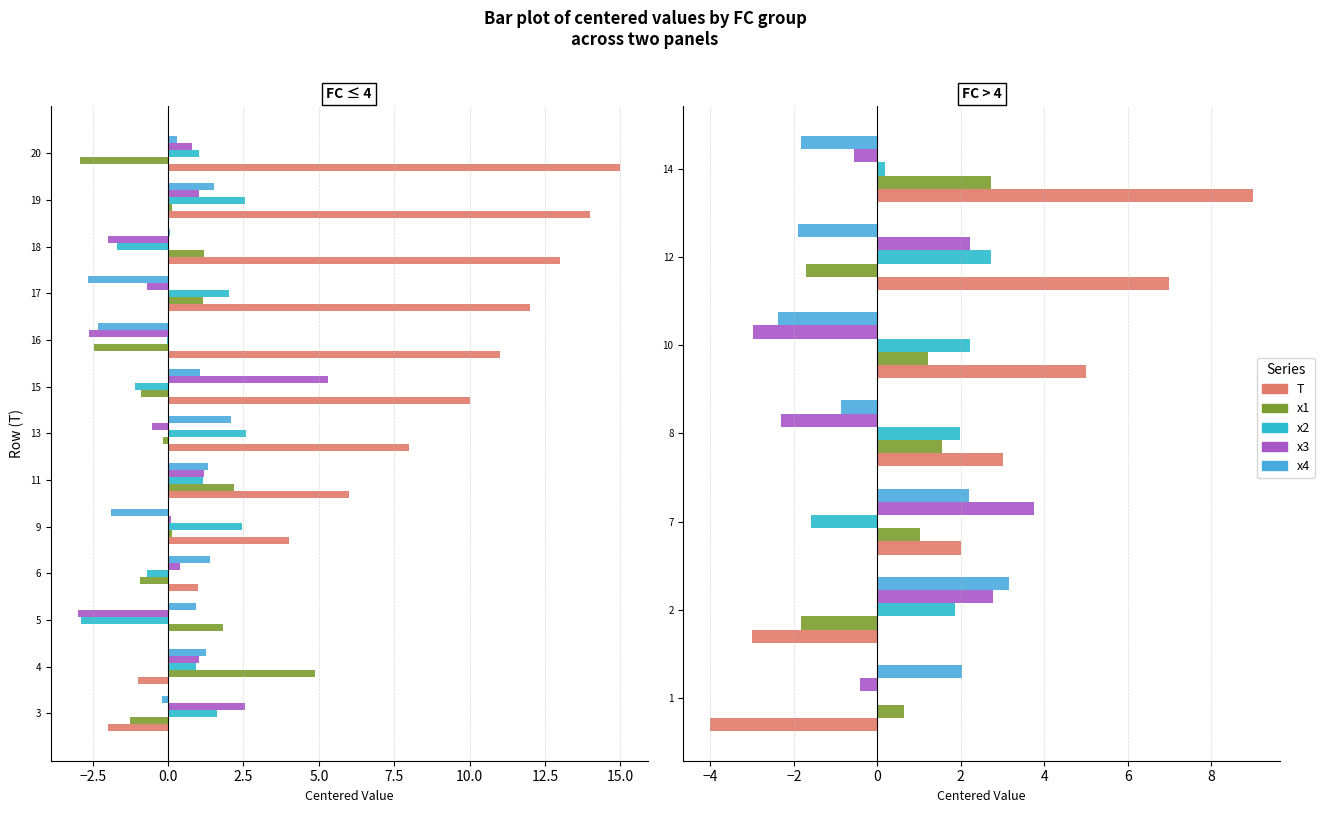

Does the chart contain stacked bars?

No